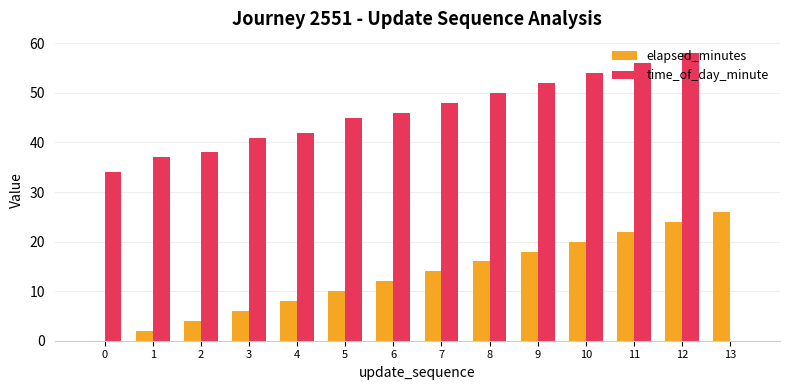

What is the maximum value for time_of_day_minute?

58